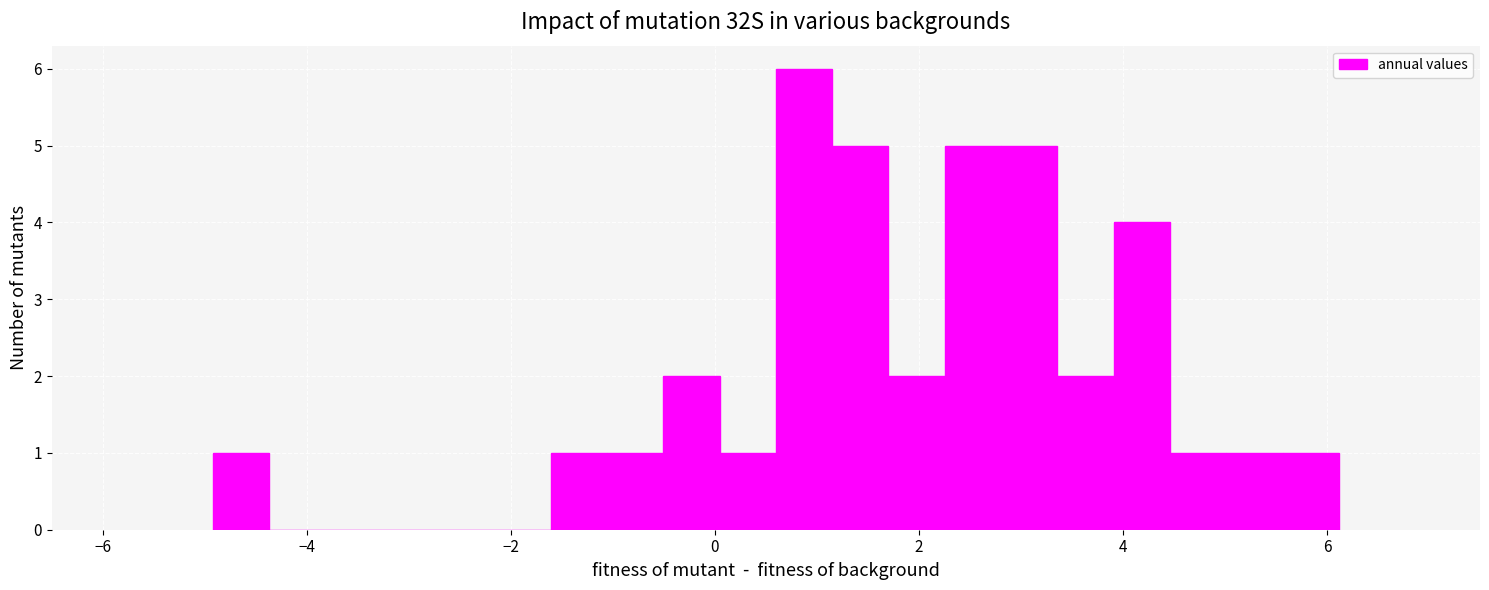

Read against the x-axis, roughly where is the centre of the tallest bar?

0.8